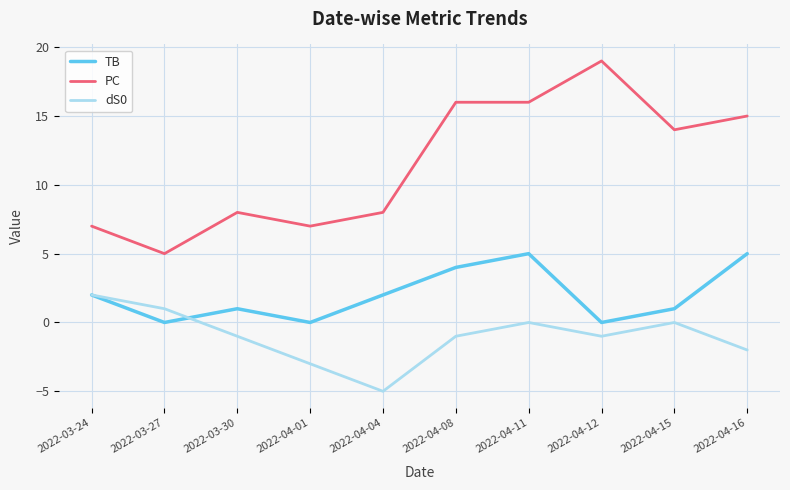

True or false: dS0 has more than 2 interior local peaks.

False